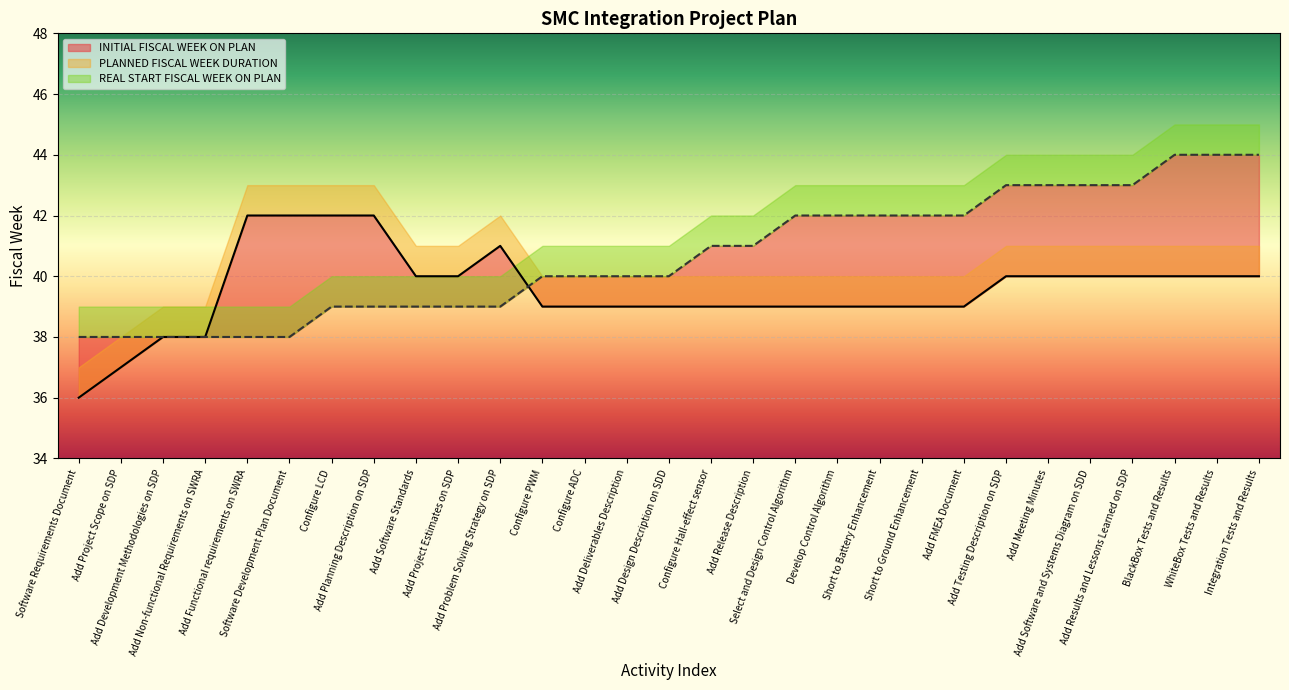

The REAL START FISCAL WEEK ON PLAN series shows 57 at Add Non-functional Requirements on SWRA. True or false?

False